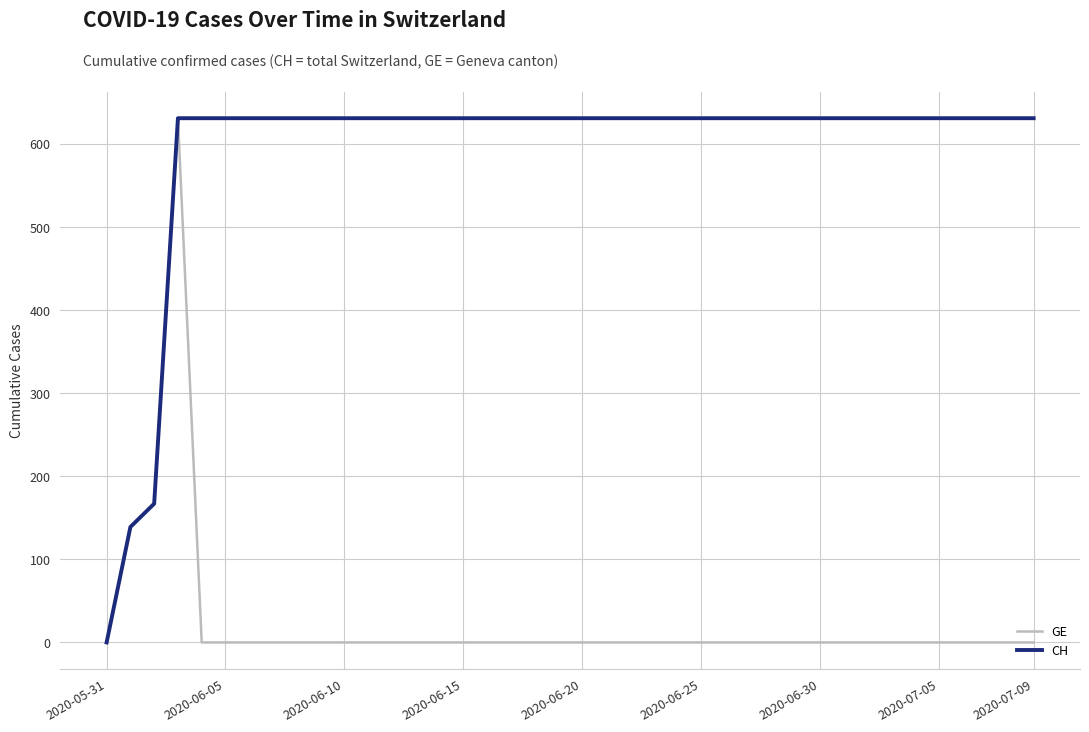

Which series has the largest total across all categories?

CH